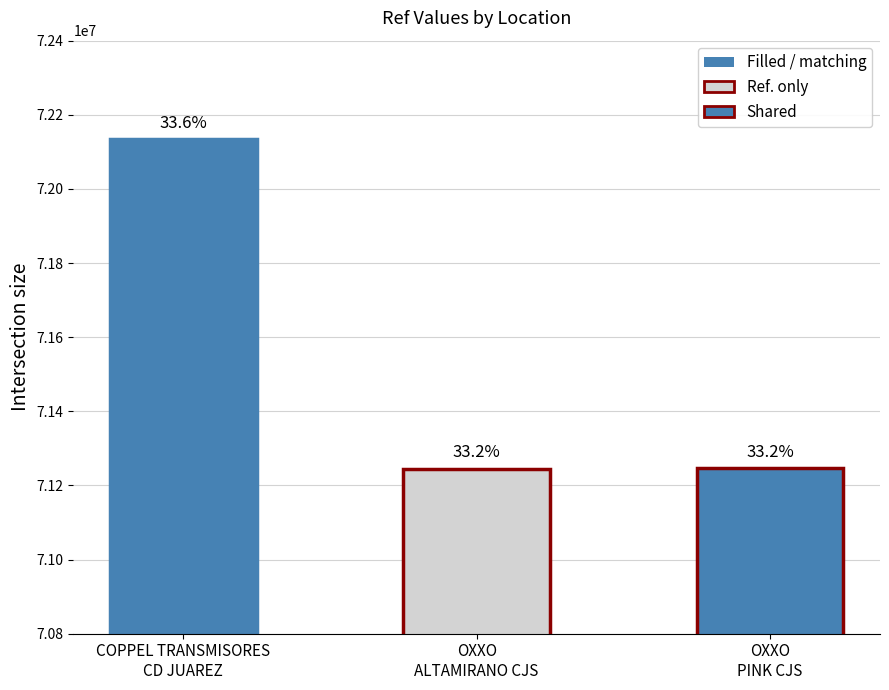

Does the chart contain any negative values?

No